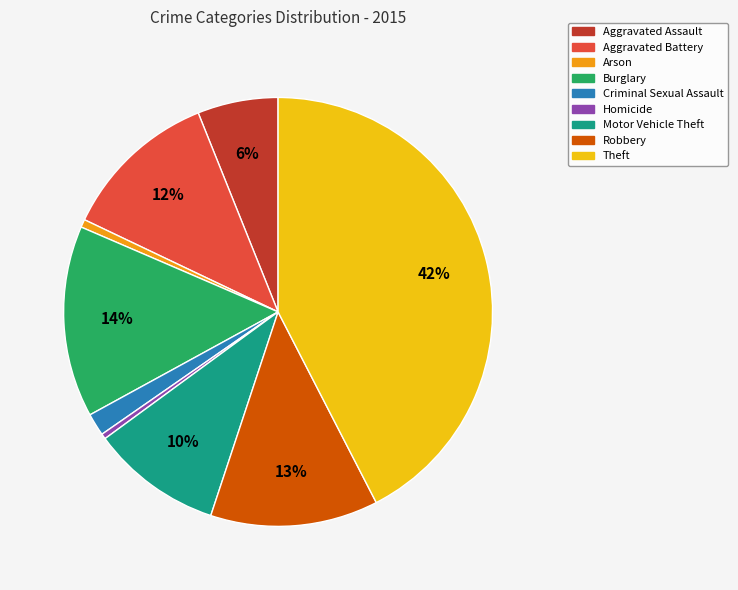

To the nearest percent, what percentage of the pie is Aggravated Battery?

12%